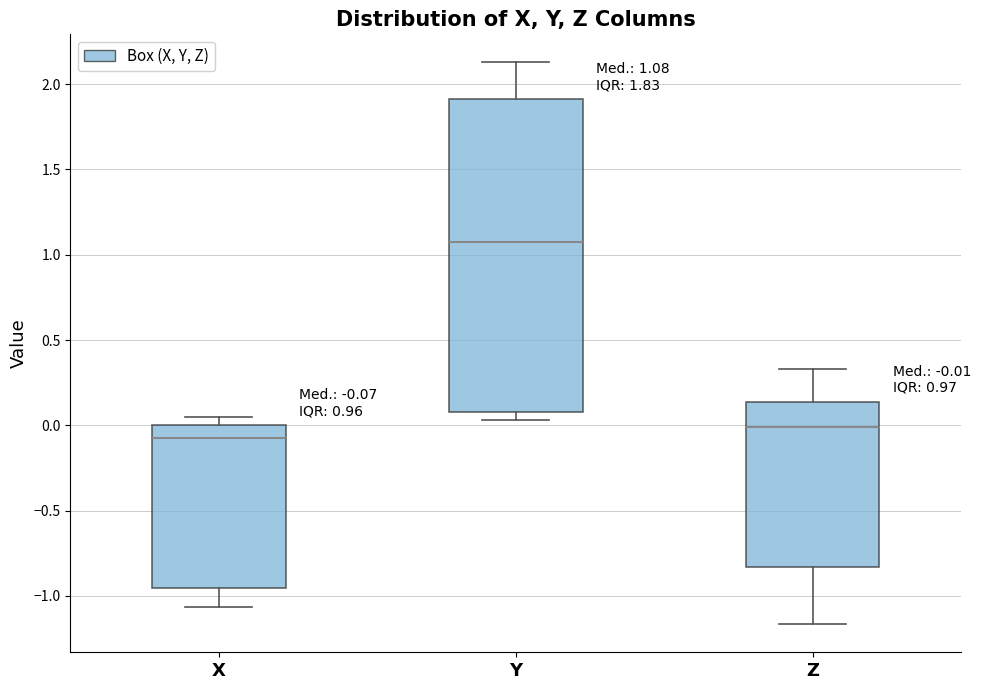

Which box's median line is the highest?

Y